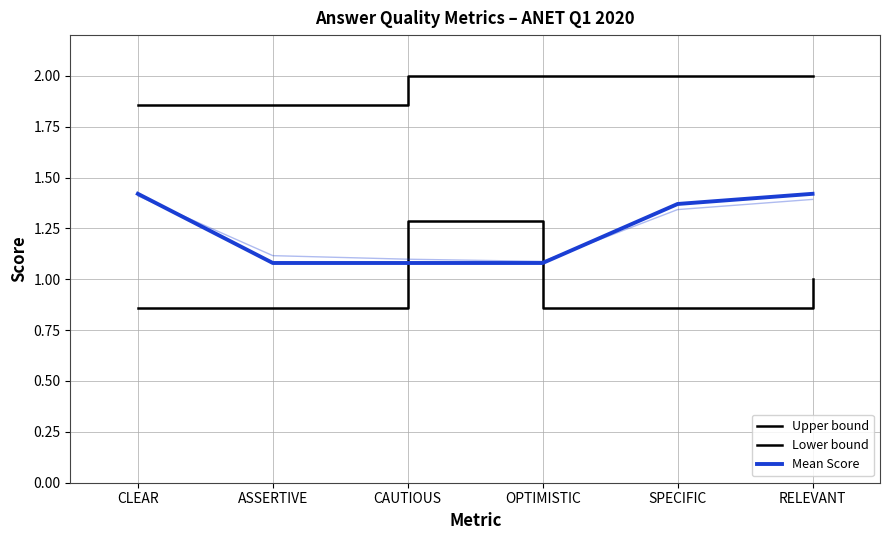

What is the label of the 5th point from the right?

ASSERTIVE